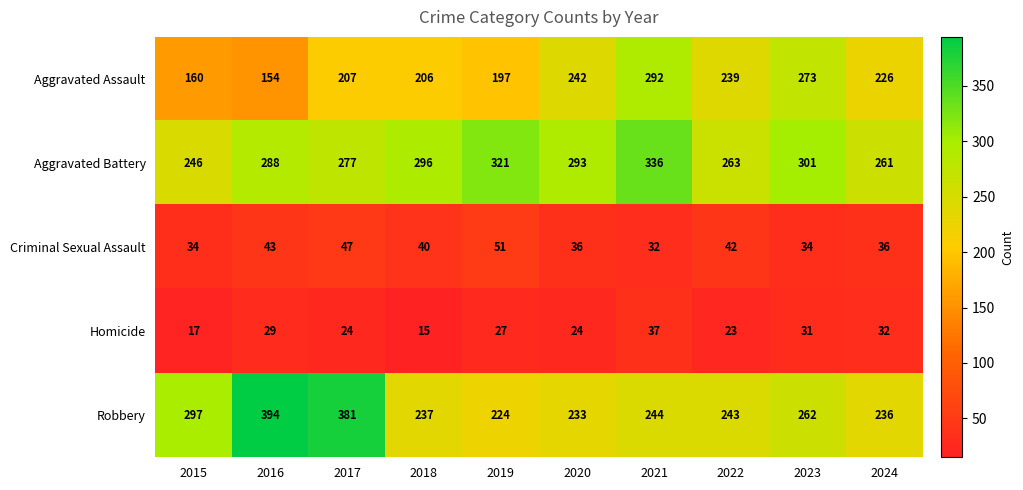

What is the sum of the Aggravated Battery values at 2018 and 2023?

597